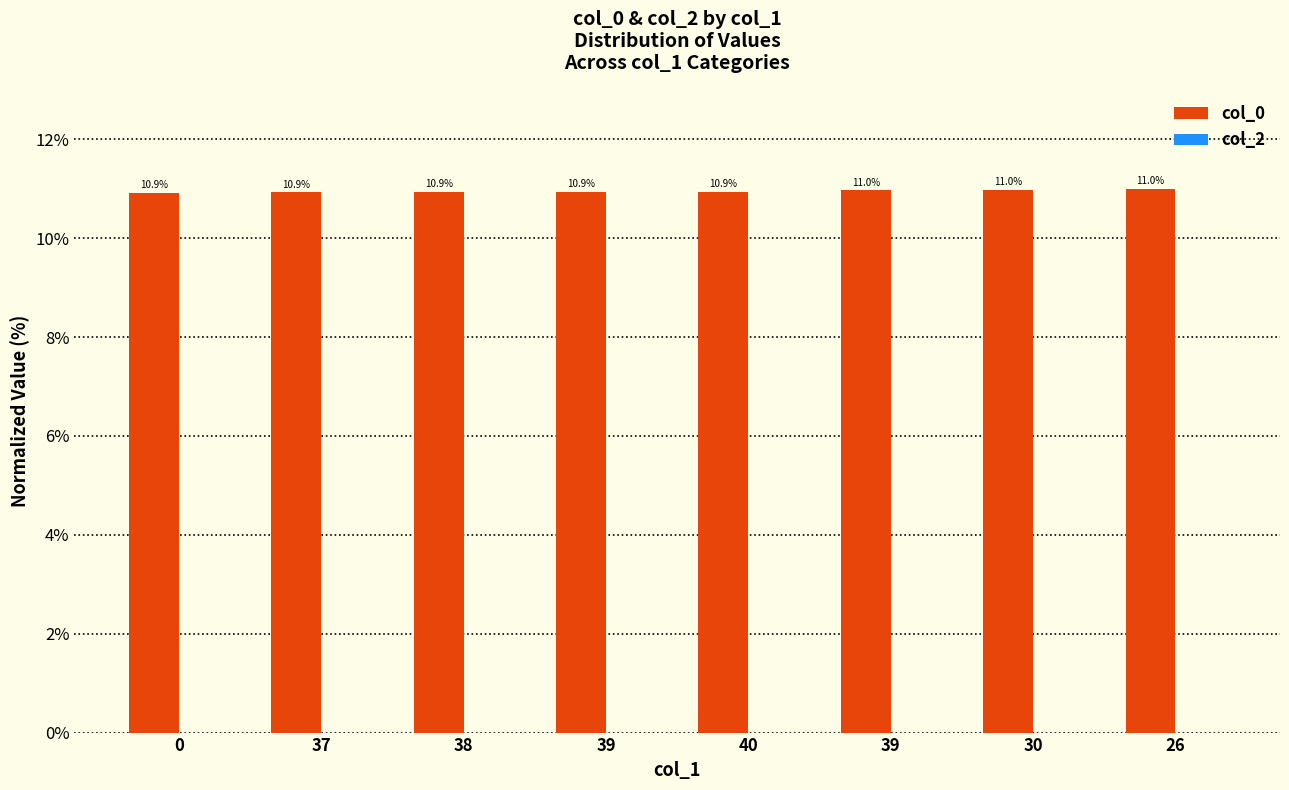

How many data points does each series have?

8